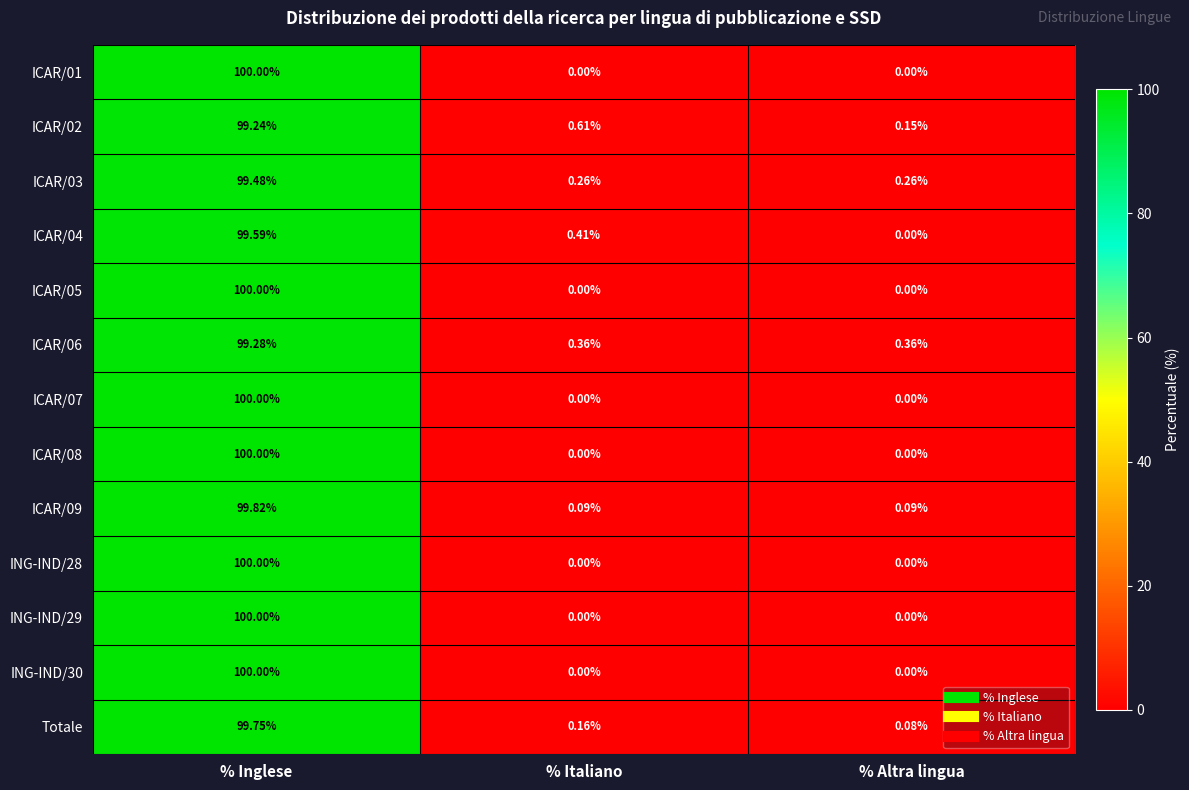

Which label corresponds to the largest value in the chart?

% Inglese